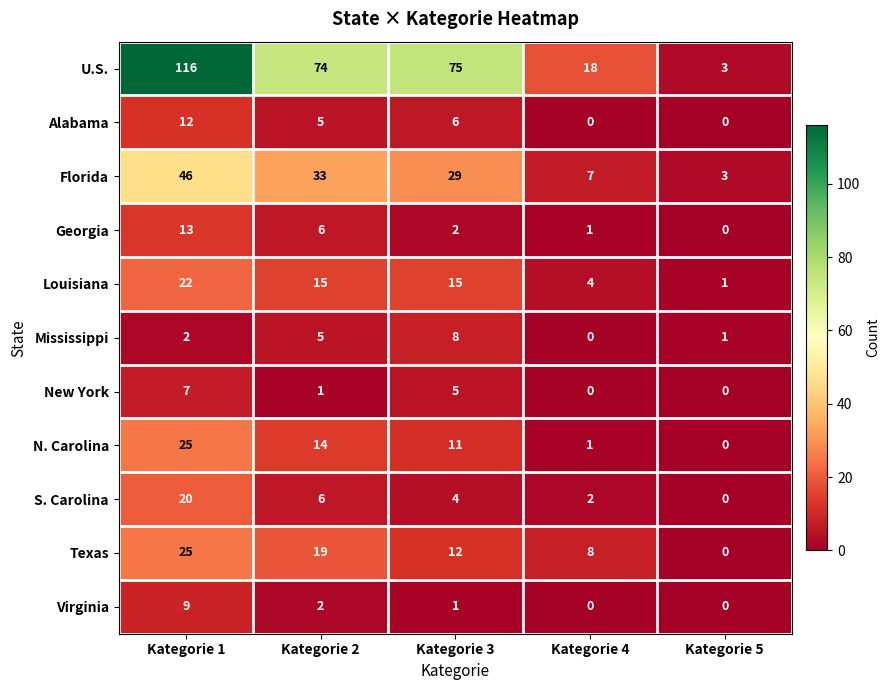

What is the total value across all series at Kategorie 5?

8